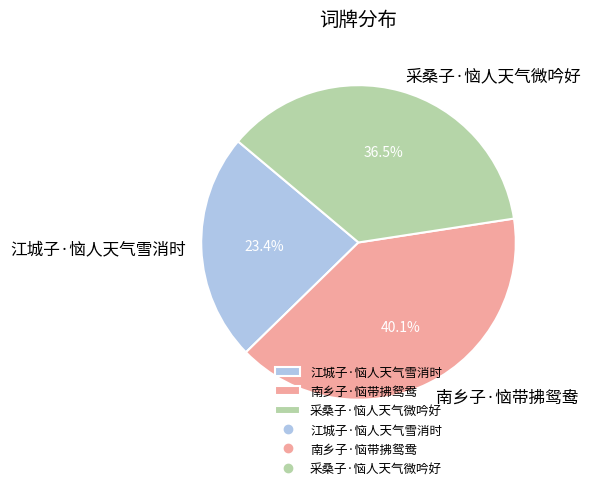

Approximately how many times larger is the value at 采桑子·恼人天气微吟好 compared to 江城子·恼人天气雪消时?

1.6